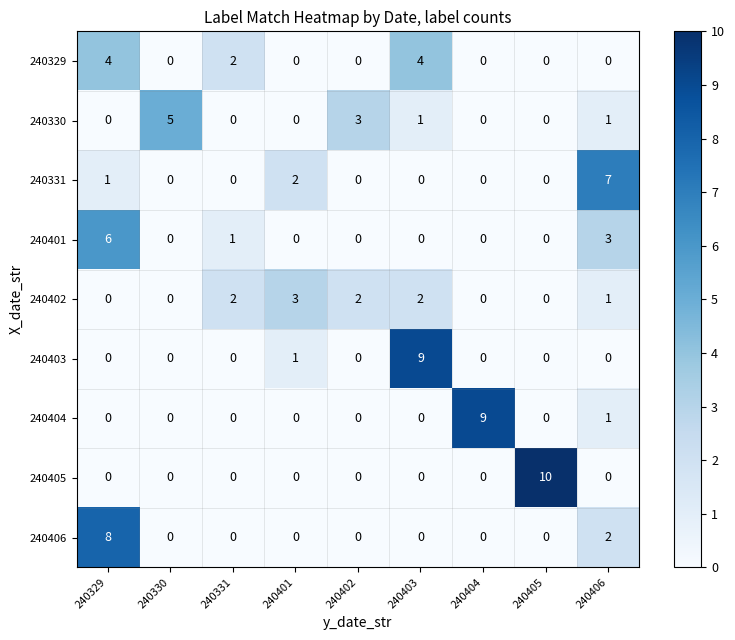

Which series changed the most between 240329 and 240404?

240404